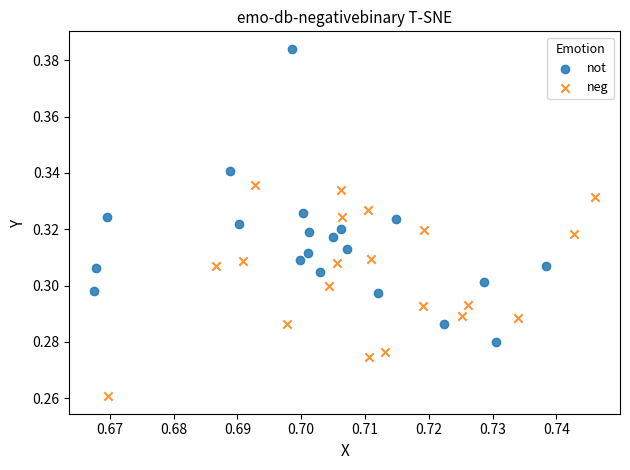

Which series contains the highest Y value?

not